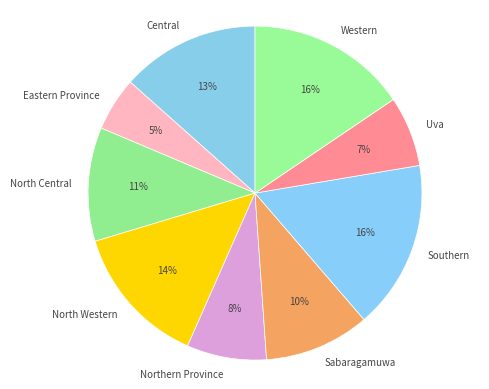

Is the sum of North Central and Eastern Province greater than half?

No